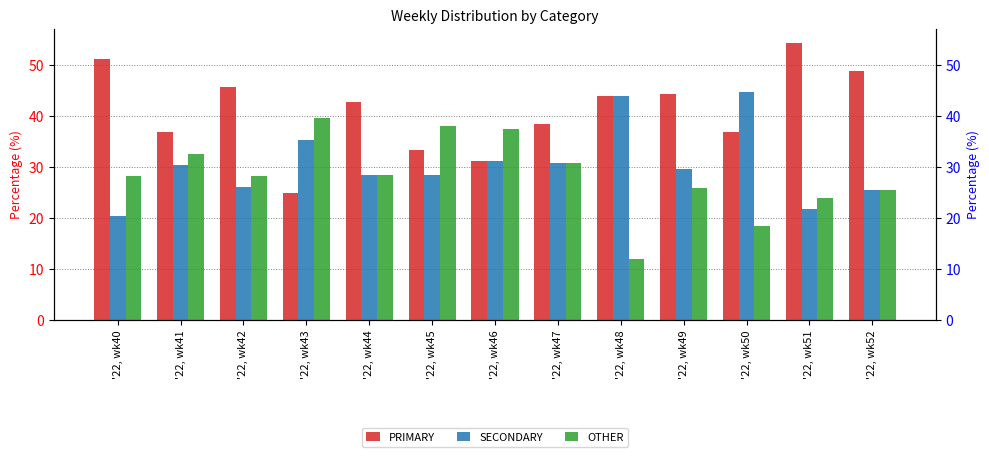

What is the total value across all series at '22, wk48?

100.0